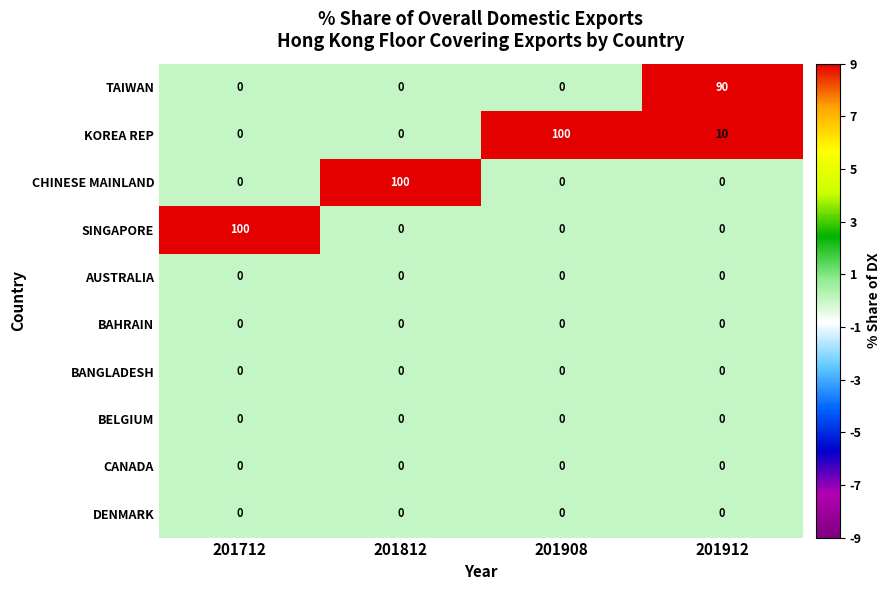

At how many categories does at least one series exceed 74?

4